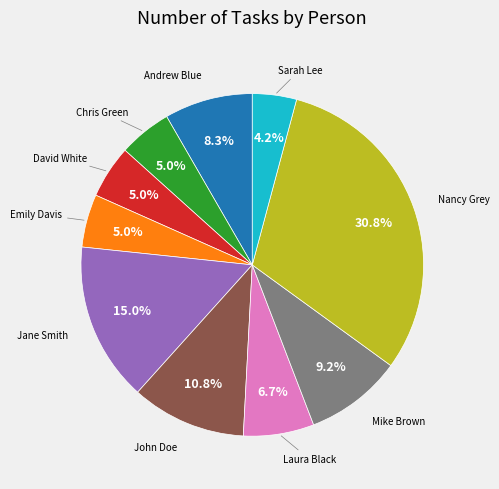

Is there any slice that represents more than half of the pie?

No